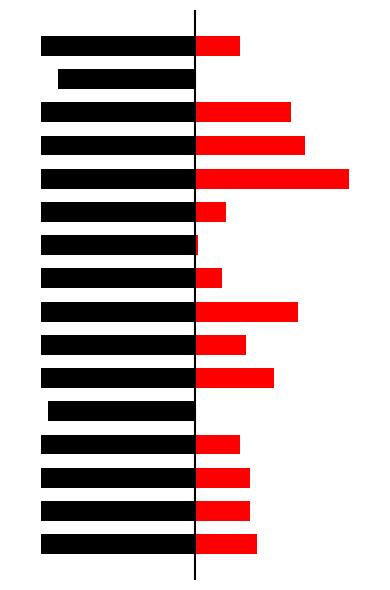

Which has a higher value, 5 or 1?

5